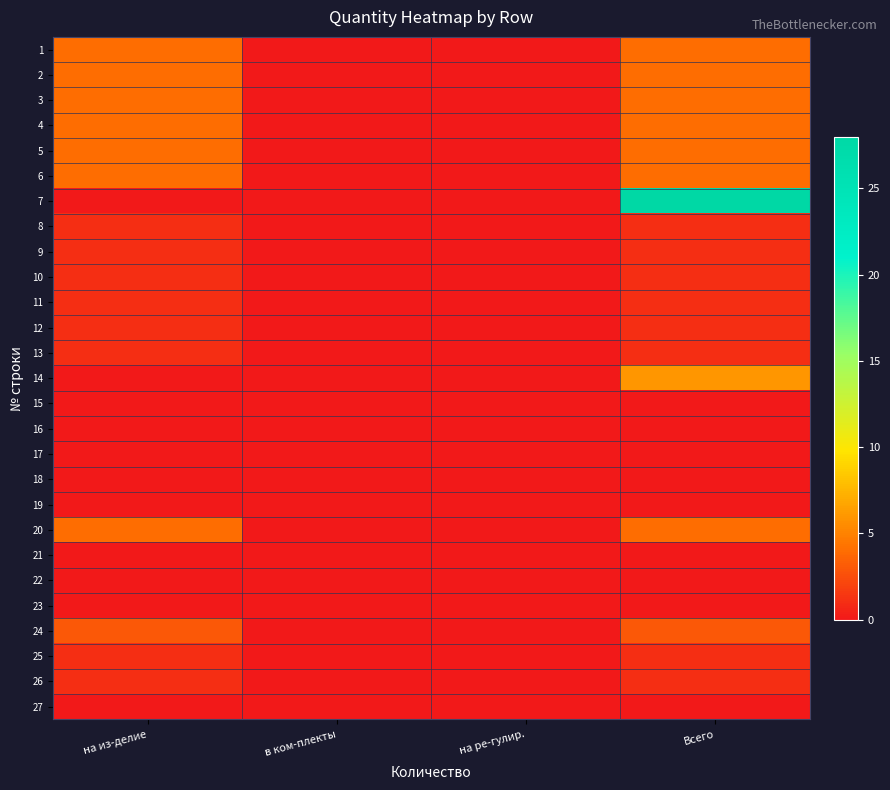

Which series has the largest total across all categories?

7